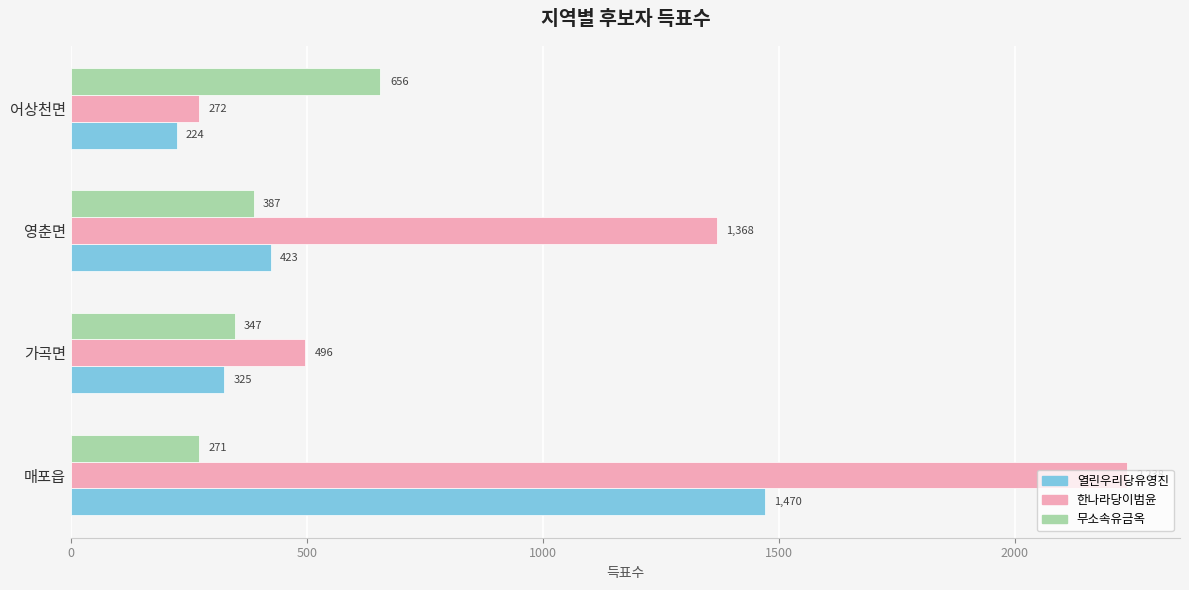

Is the value of 열린우리당유영진 at 가곡면 greater than the value of 한나라당이범윤 at 영춘면?

No